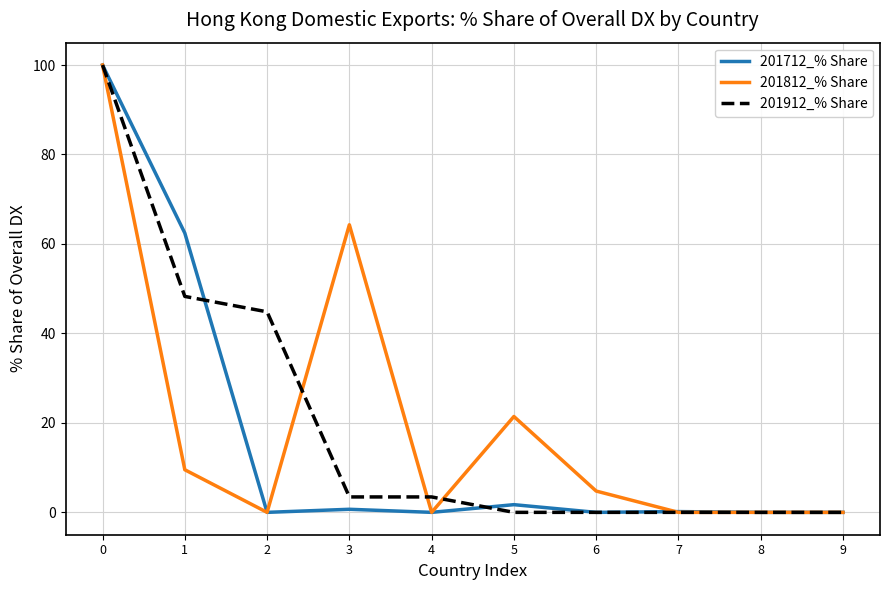

True or false: 201912_% Share has a value of 173.5 at 0.

False